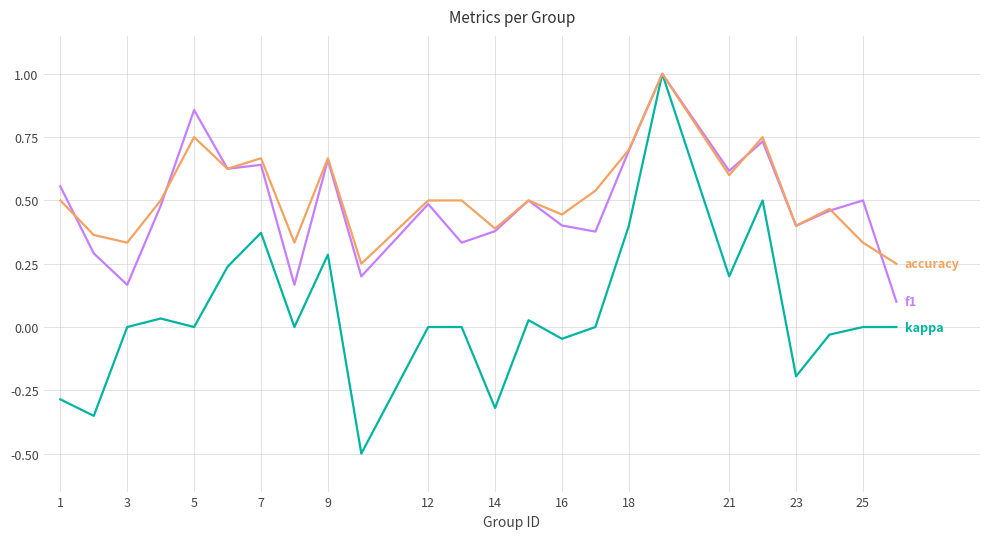

What is the greatest value displayed?

1.0